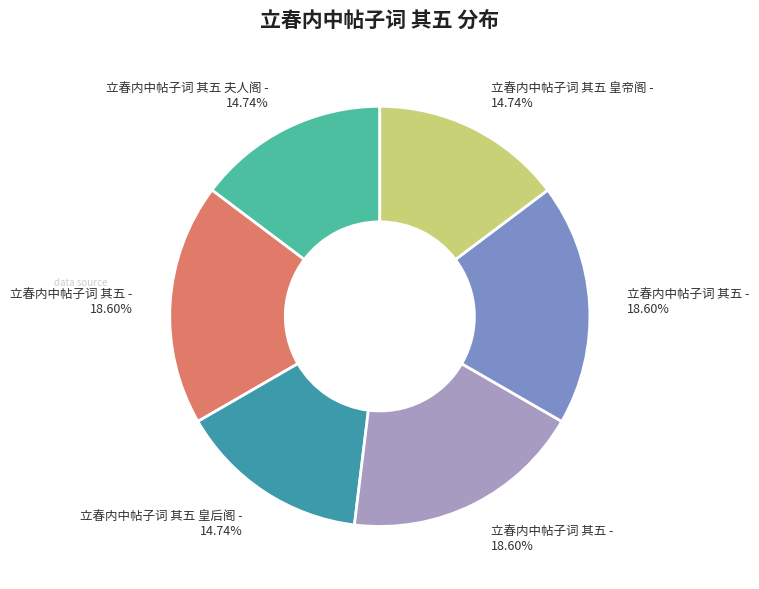

Is there a majority slice in this chart?

No